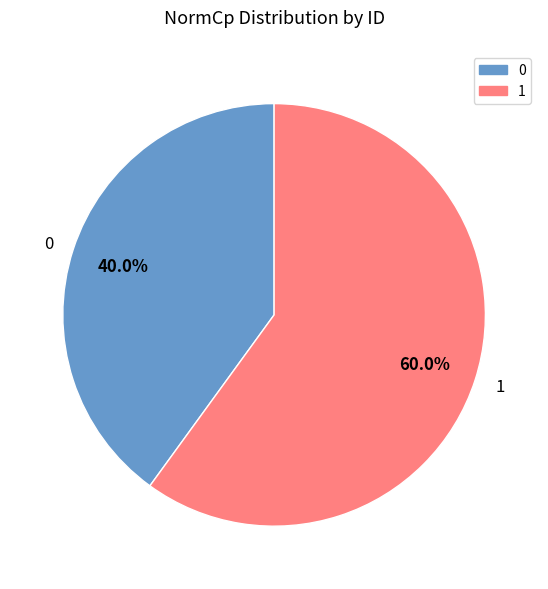

Count the number of slices in the pie.

2